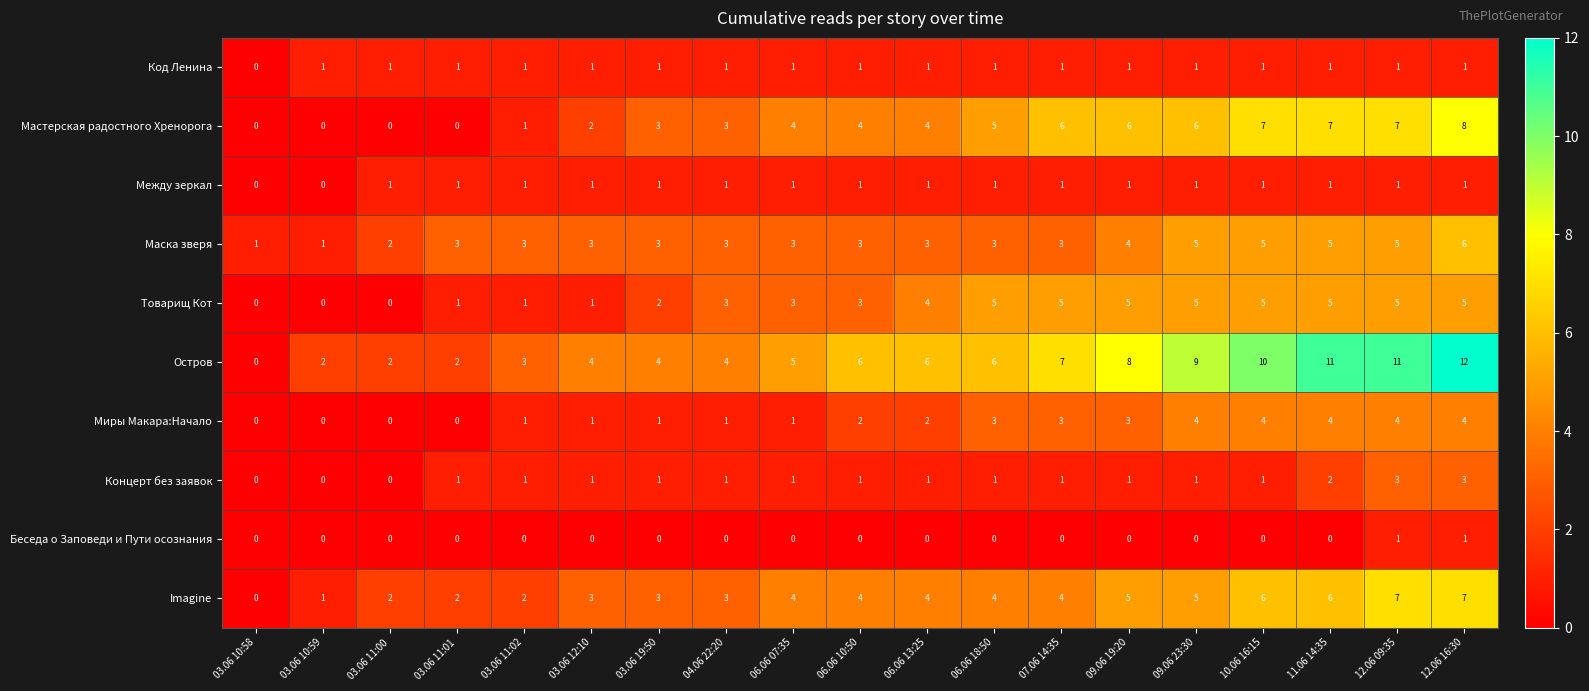

Count the number of categories in the chart.

19